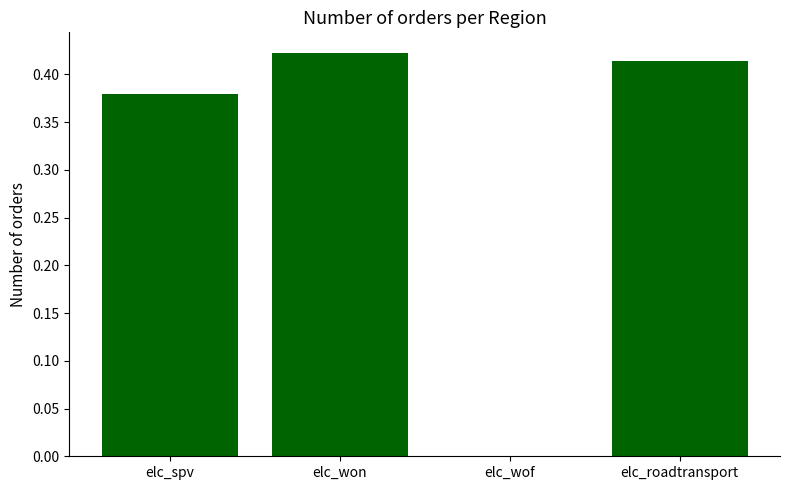

How many values are above zero?

3